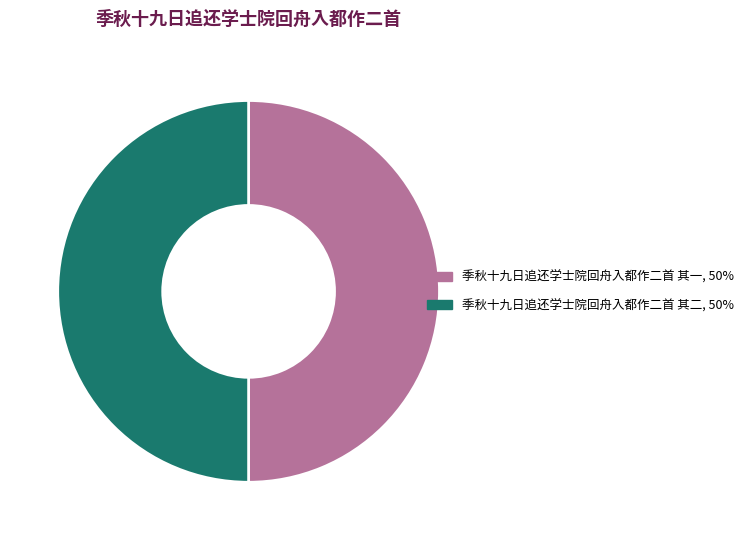

Is it true that 季秋十九日追还学士院回舟入都作二首 其二 is 50% of the pie?

True